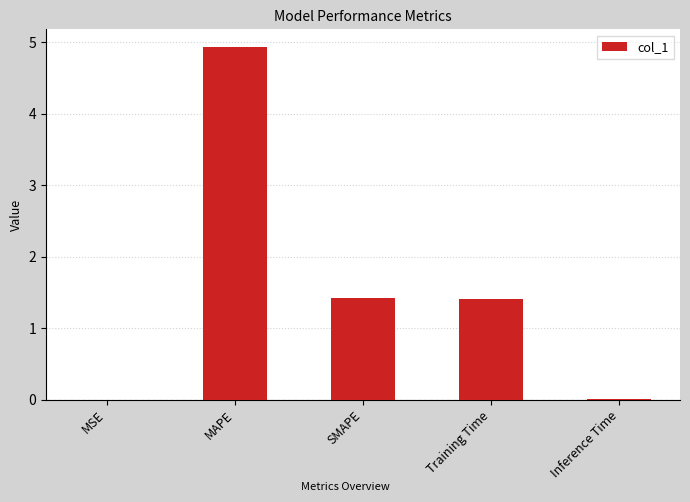

What is the maximum value shown in the chart?

4.9